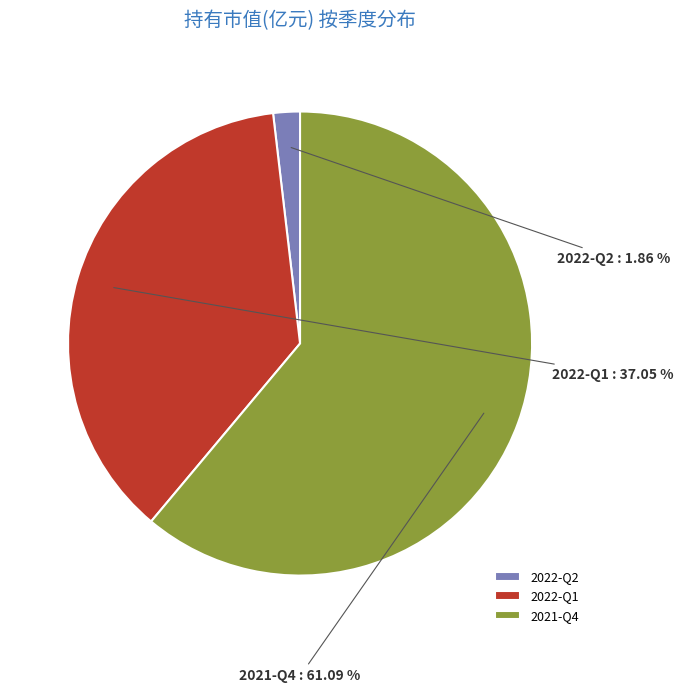

Rank the categories by value from highest to lowest.

2021-Q4, 2022-Q1, 2022-Q2